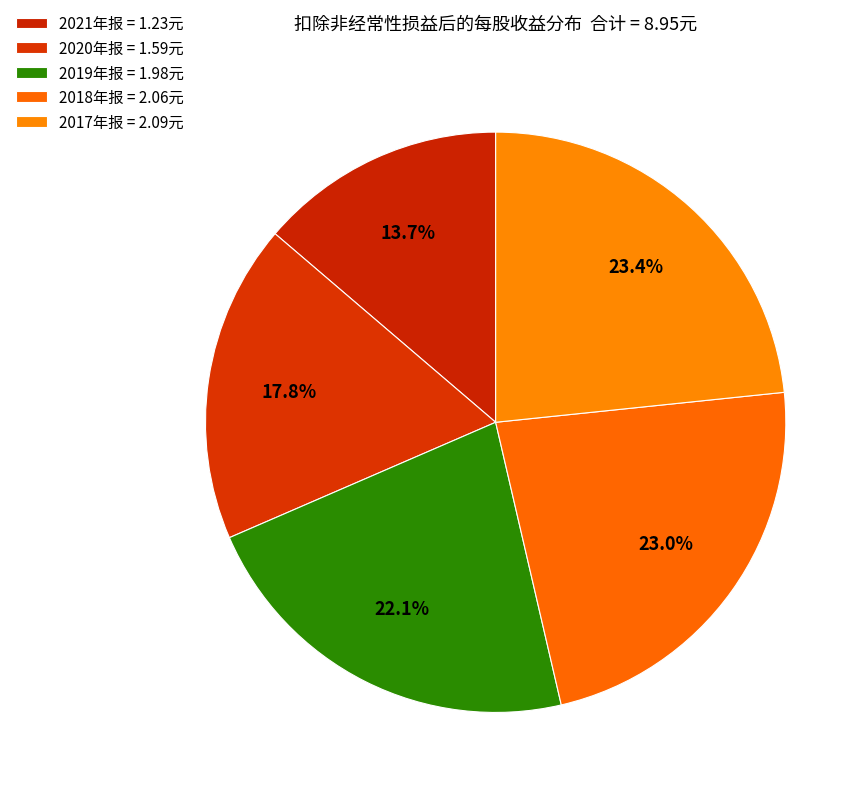

Which slice is the smallest?

2021-12-31